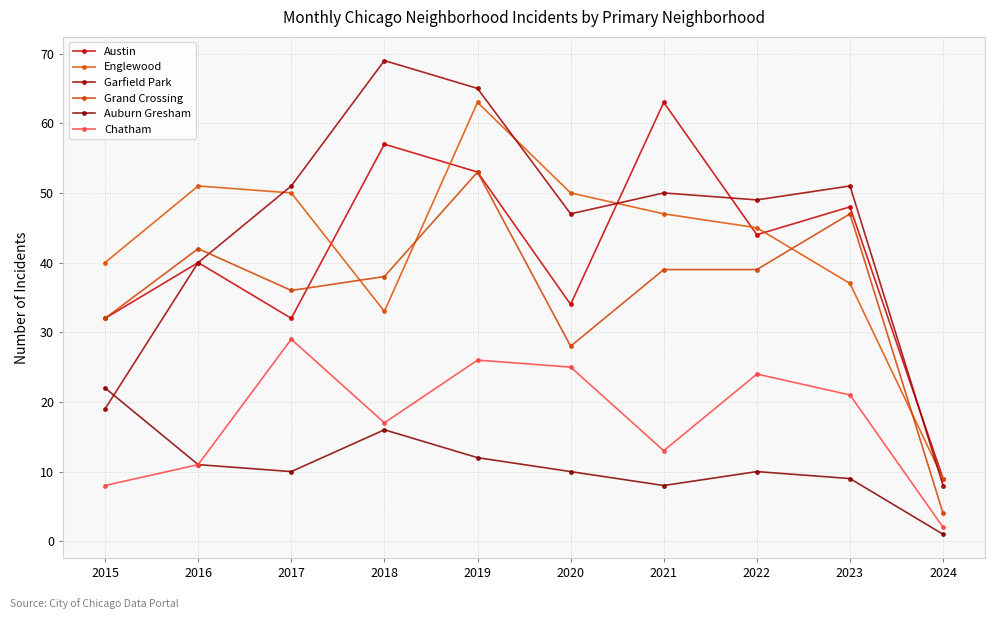

In Auburn Gresham, how many points are lower than both neighbors (excluding endpoints)?

2